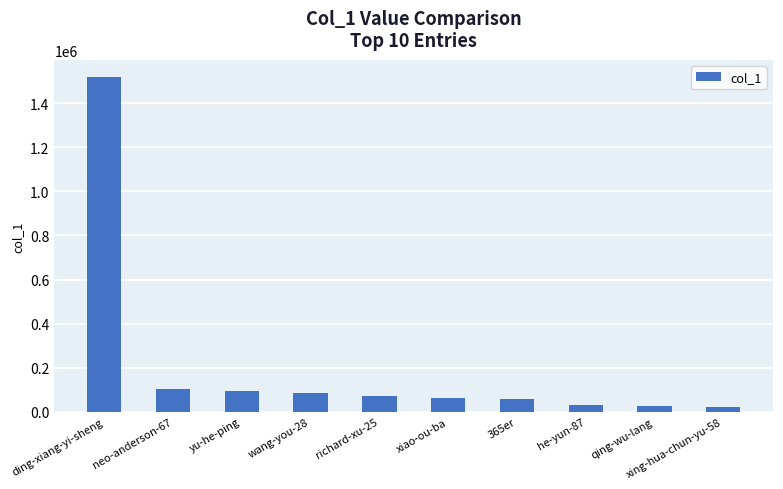

What is the sum of the values at 365er and xing-hua-chun-yu-58?

80810